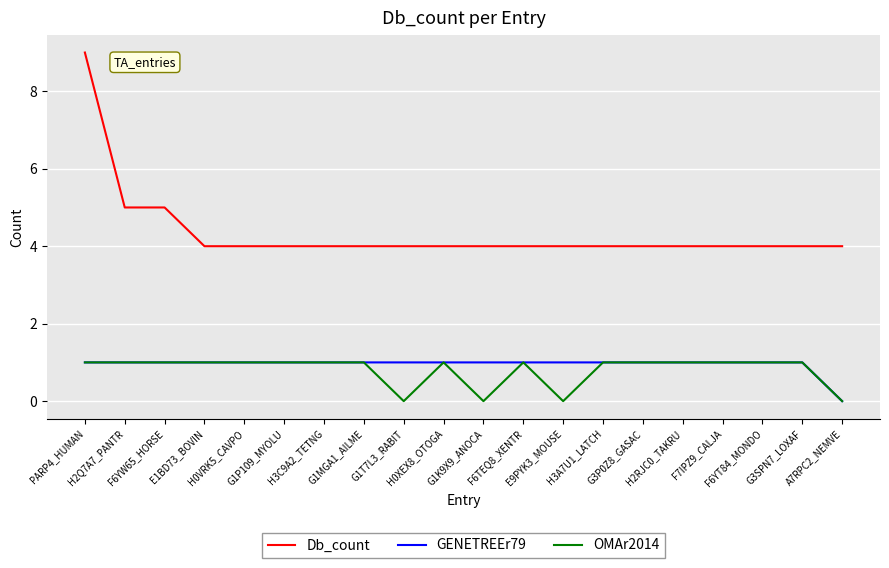

Which series has the widest spread of values?

Db_count